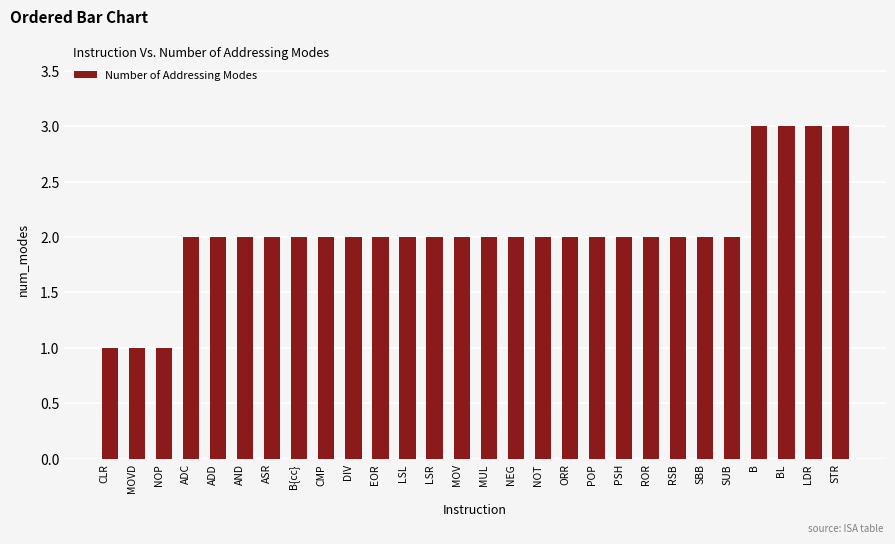

How many distinct data groups are displayed?

1